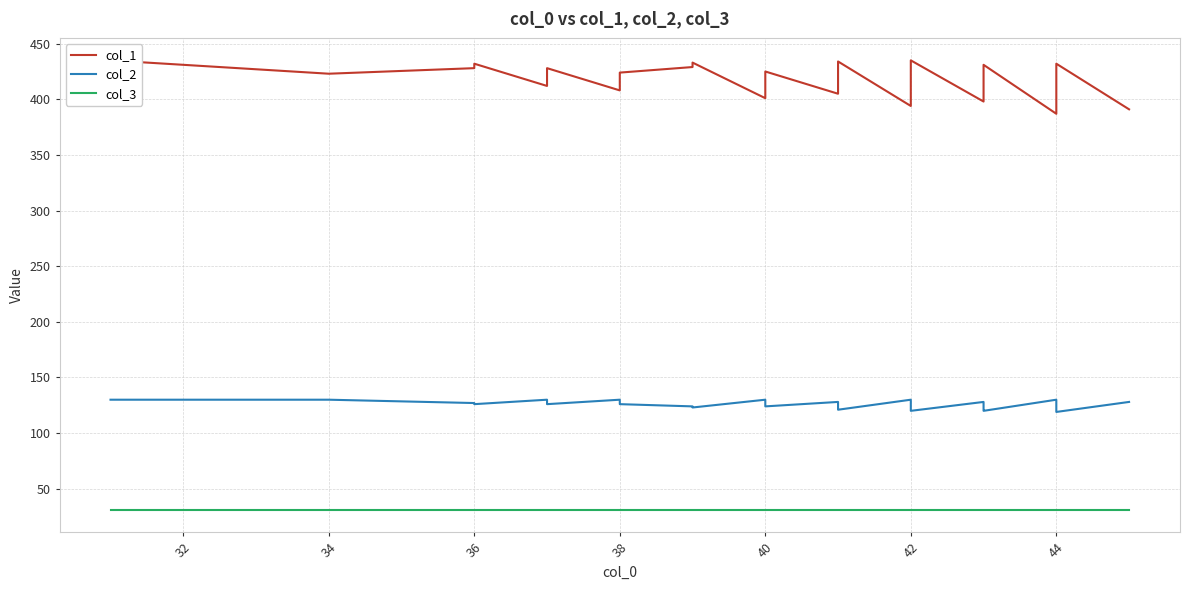

What is the difference between the highest and lowest values at 30?

404